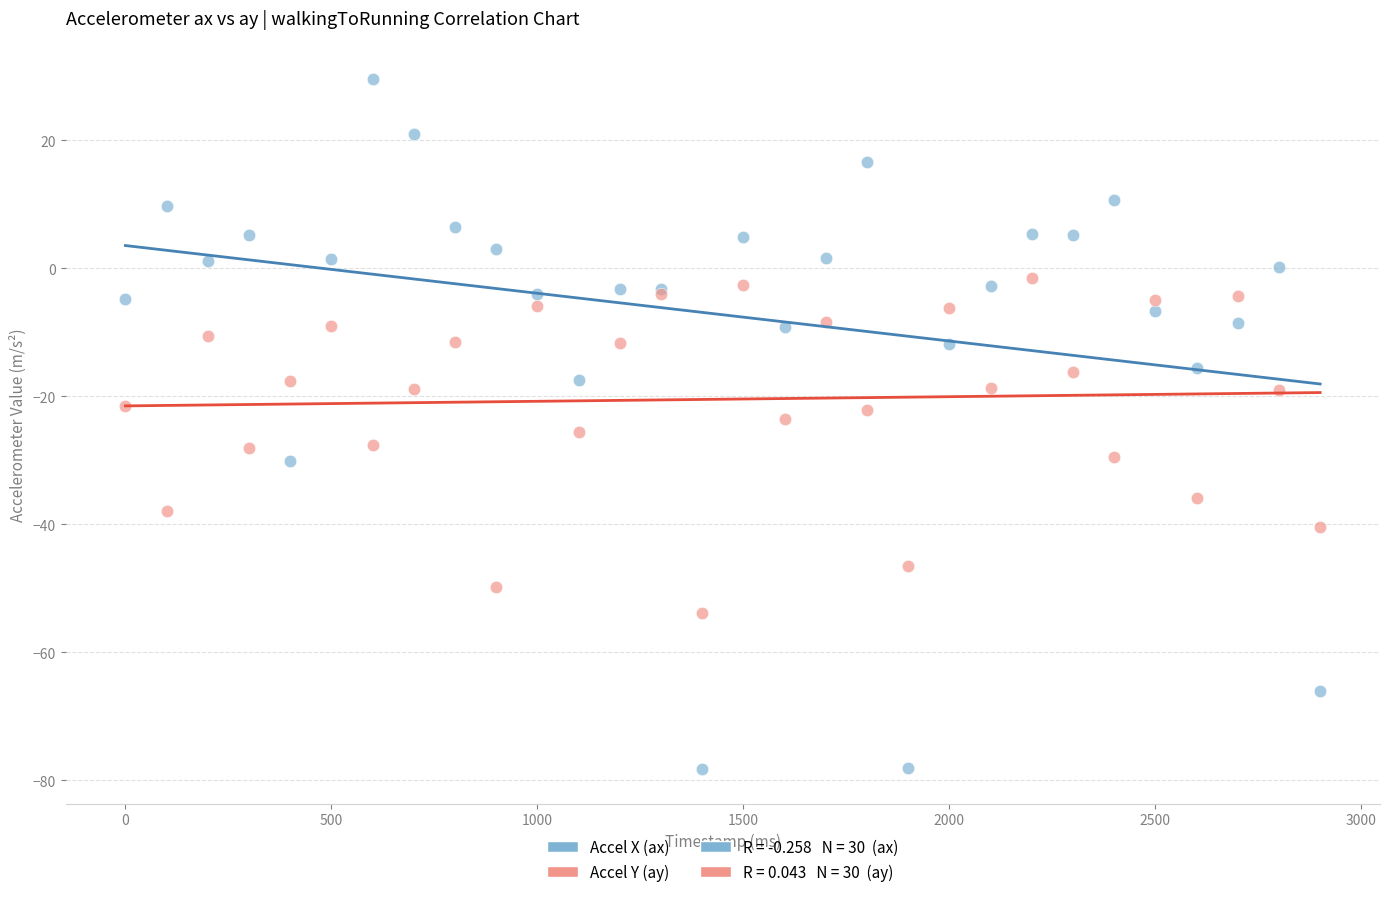

Which series has the largest Y range (max minus min)?

Accel X (ax)